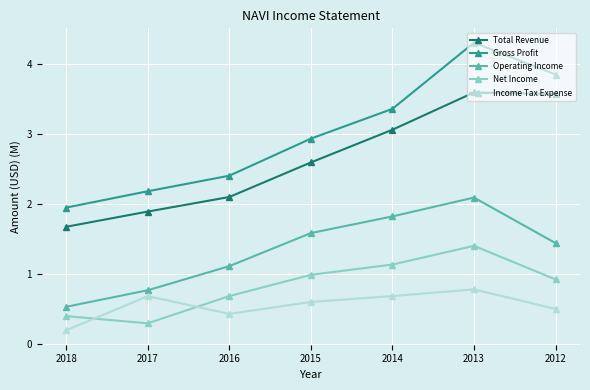

What is the difference between the Net Income values at 2013 and 2014?

0.3